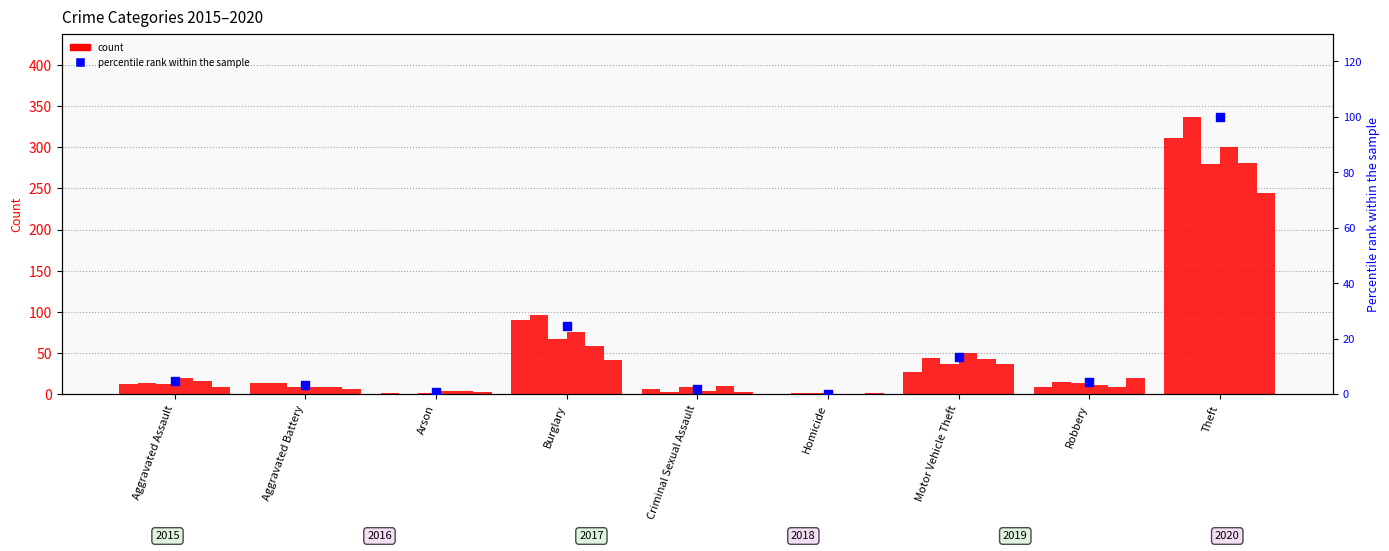

Which has a higher value, Theft or Motor Vehicle Theft?

Theft